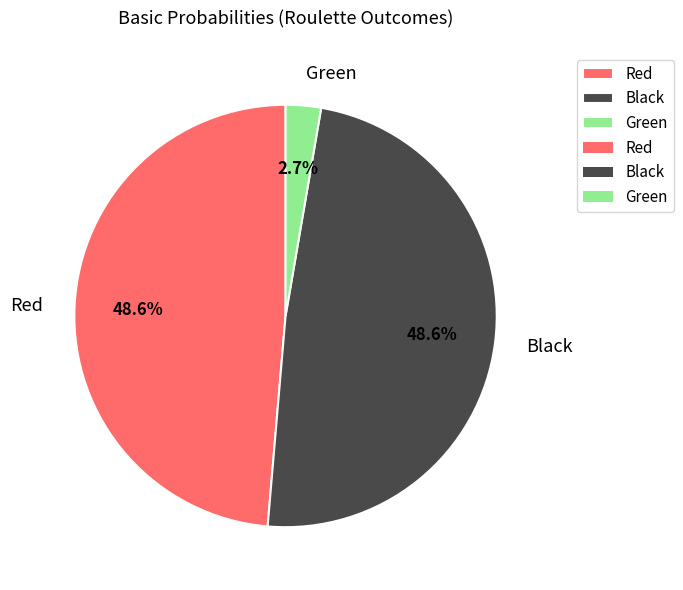

True or false: Red accounts for 41% of the total.

False